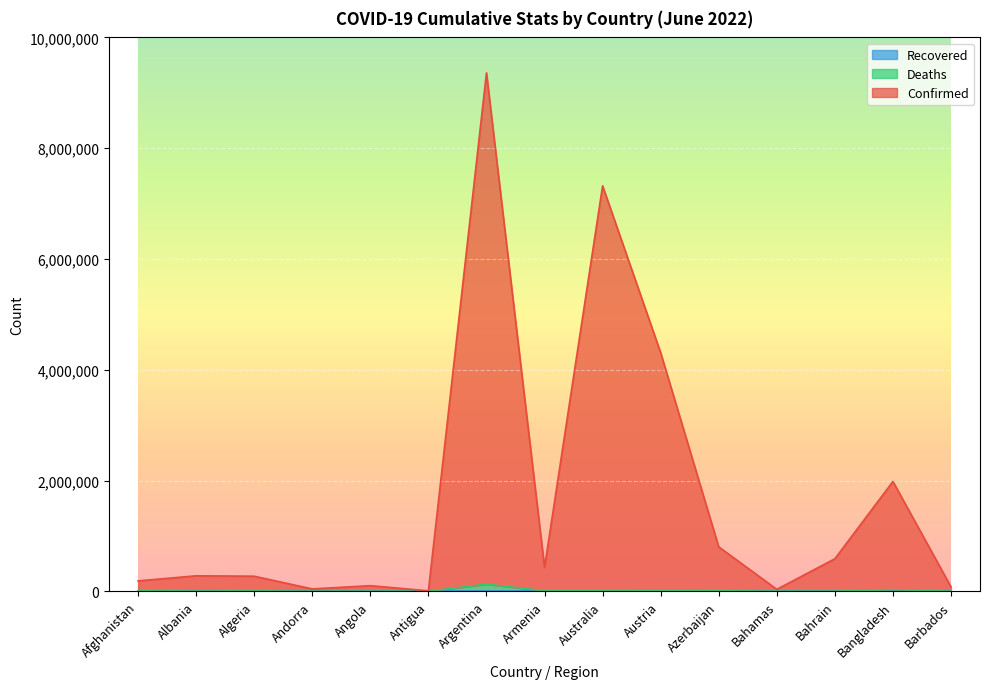

In Deaths, how many points are lower than both neighbors (excluding endpoints)?

5